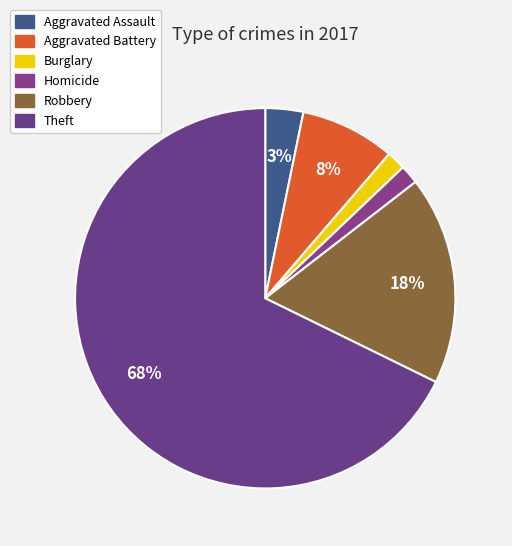

Count the number of slices in the pie.

6